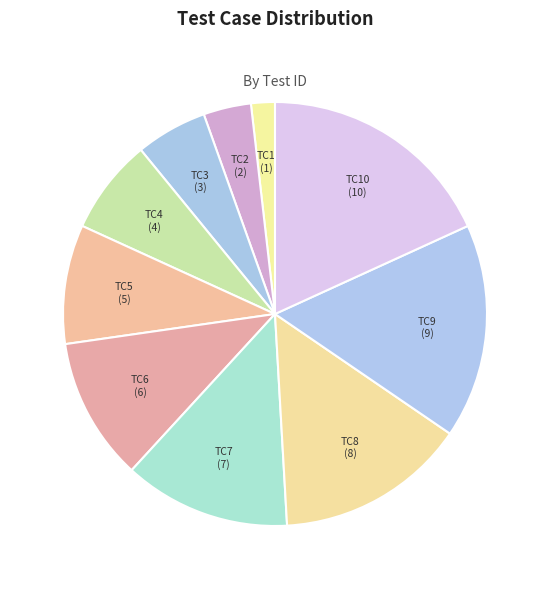

Does TC7 account for over 50% of the chart?

No